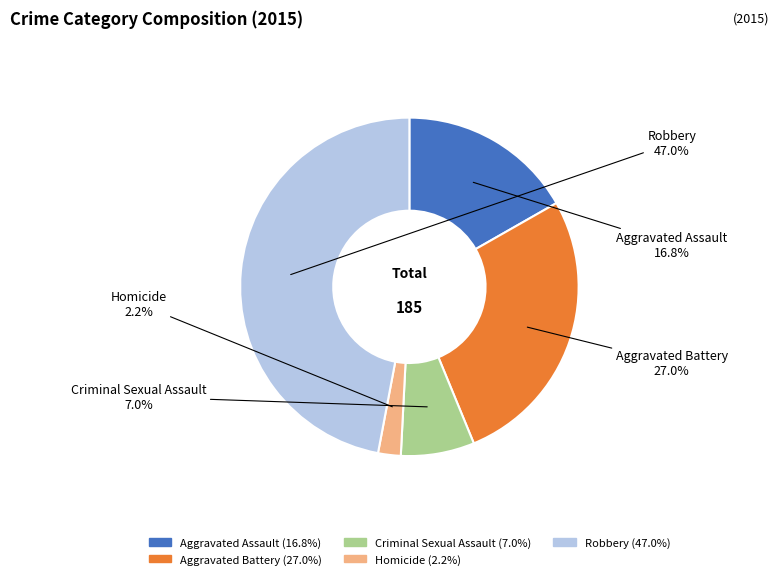

Which category has the smallest portion of the pie?

Homicide